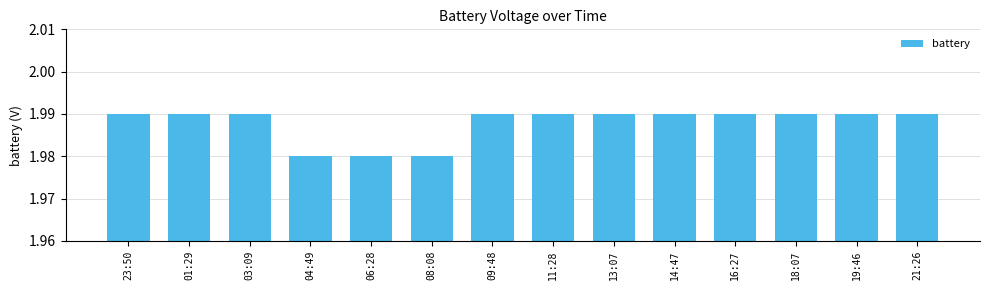

What is the sum of all values?

27.8